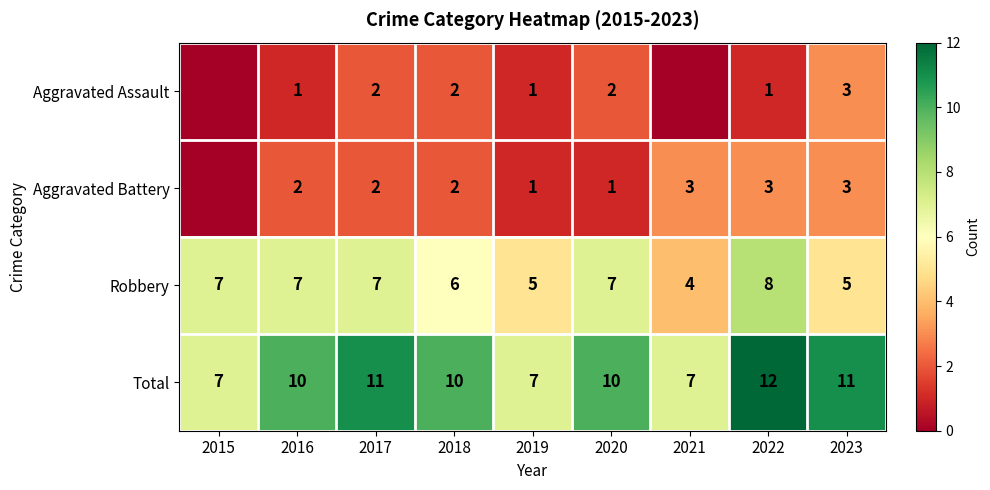

True or false: Aggravated Battery has a value of 3 at 2021.

True